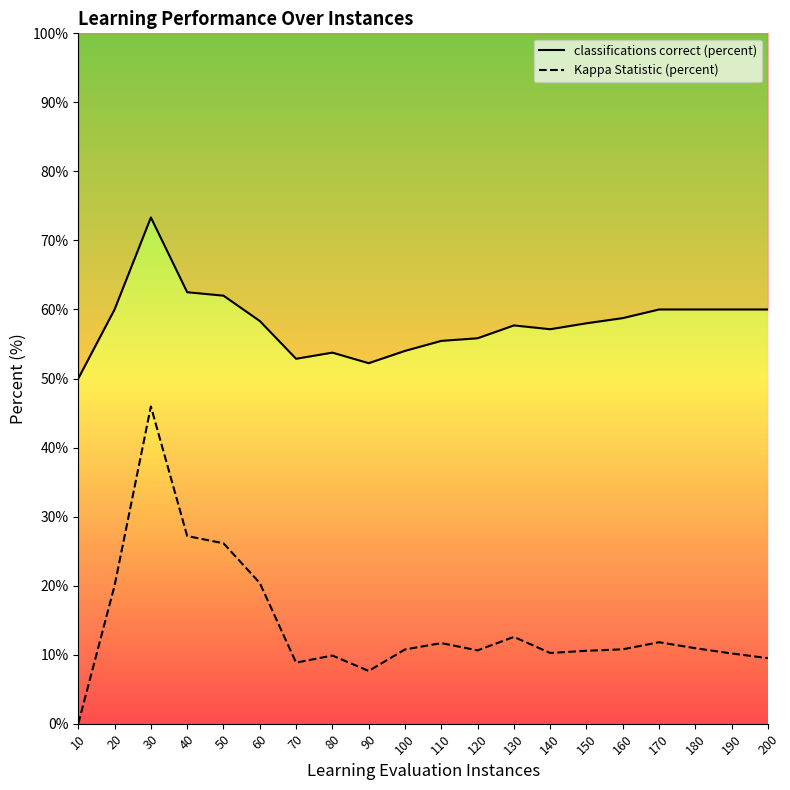

True or false: Kappa Statistic (percent) has a value of 10.8 at 100.

True